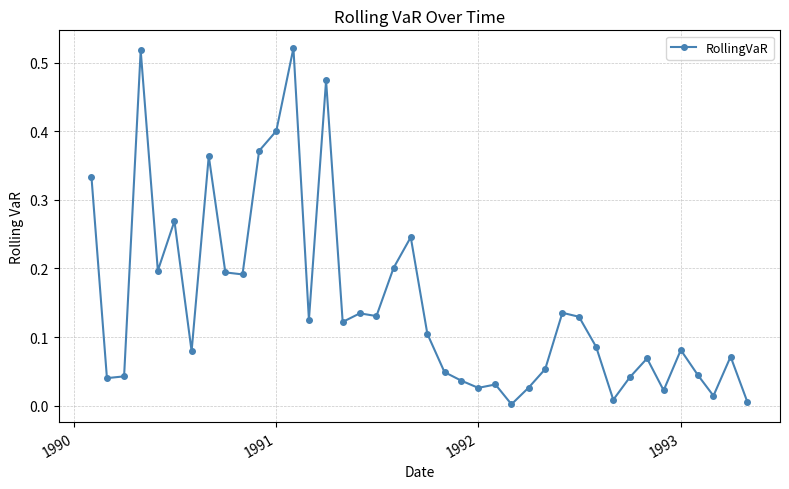

True or false: there are more than 0 points higher than both neighbors.

True